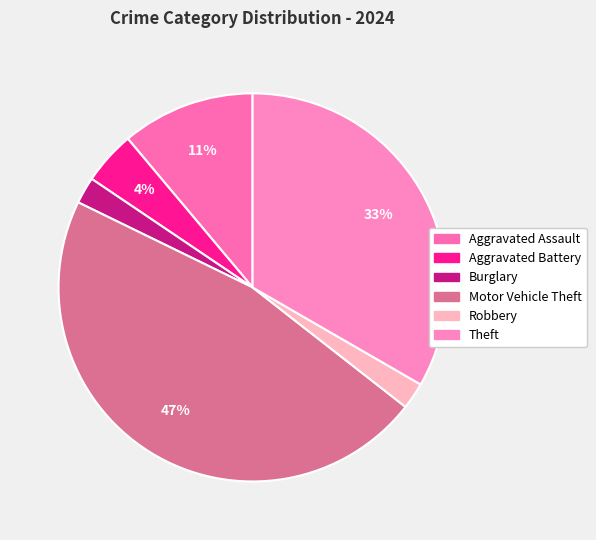

Which category has the smallest portion of the pie?

Burglary